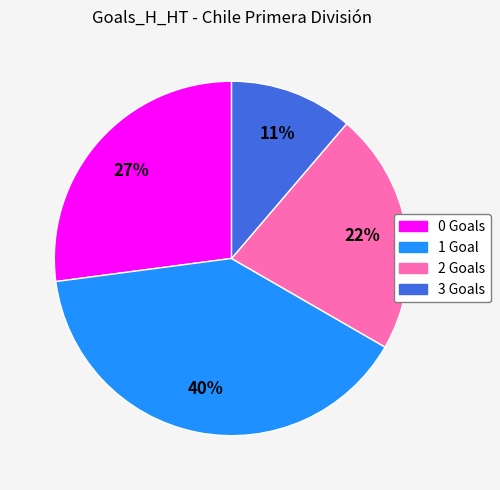

To the nearest percent, what portion does 0 represent?

27%